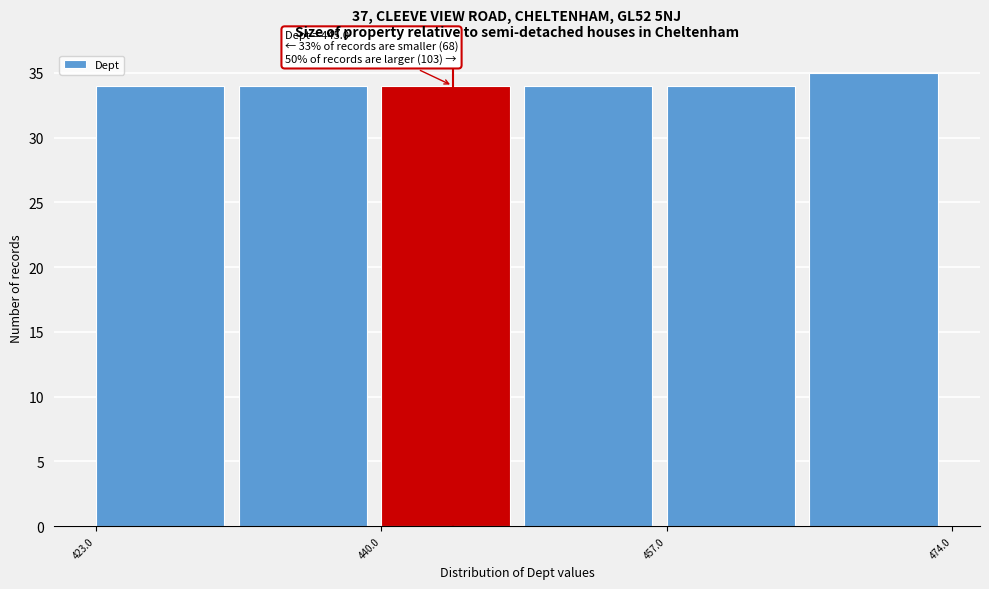

Which range on the x-axis has the tallest bar?

465.5 to 474.0